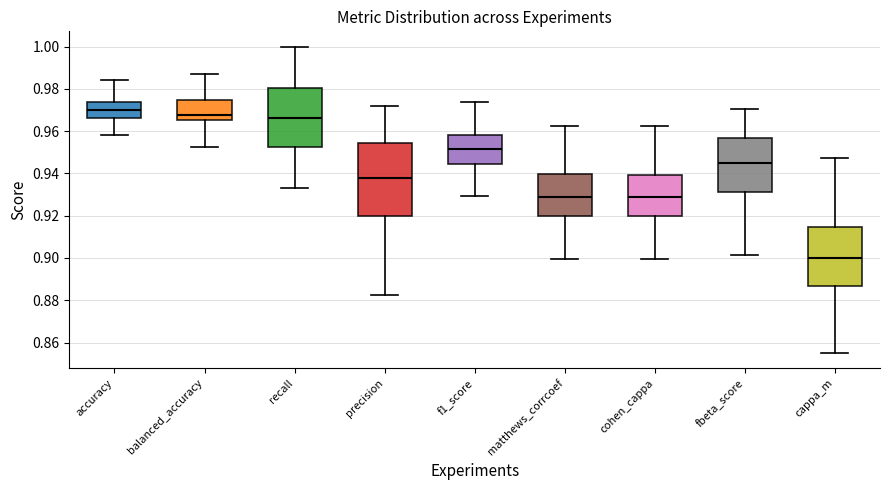

Reading left to right, transcribe this box plot: for each box, give where its median line is, the range the box spans, and where its two whiskers end, as read against the y-axis. The values are not printed on the chart, so give them approximately, as read against the axis.

accuracy: median 0.970, box 0.966 to 0.974, whiskers 0.958 to 0.984
balanced_accuracy: median 0.968, box 0.966 to 0.974, whiskers 0.952 to 0.988
recall: median 0.966, box 0.952 to 0.980, whiskers 0.934 to 1.000
precision: median 0.938, box 0.920 to 0.954, whiskers 0.882 to 0.972
f1_score: median 0.952, box 0.944 to 0.958, whiskers 0.930 to 0.974
matthews_corrcoef: median 0.930, box 0.920 to 0.940, whiskers 0.900 to 0.962
cohen_cappa: median 0.928, box 0.920 to 0.940, whiskers 0.900 to 0.962
fbeta_score: median 0.944, box 0.932 to 0.956, whiskers 0.902 to 0.970
cappa_m: median 0.900, box 0.886 to 0.914, whiskers 0.856 to 0.948